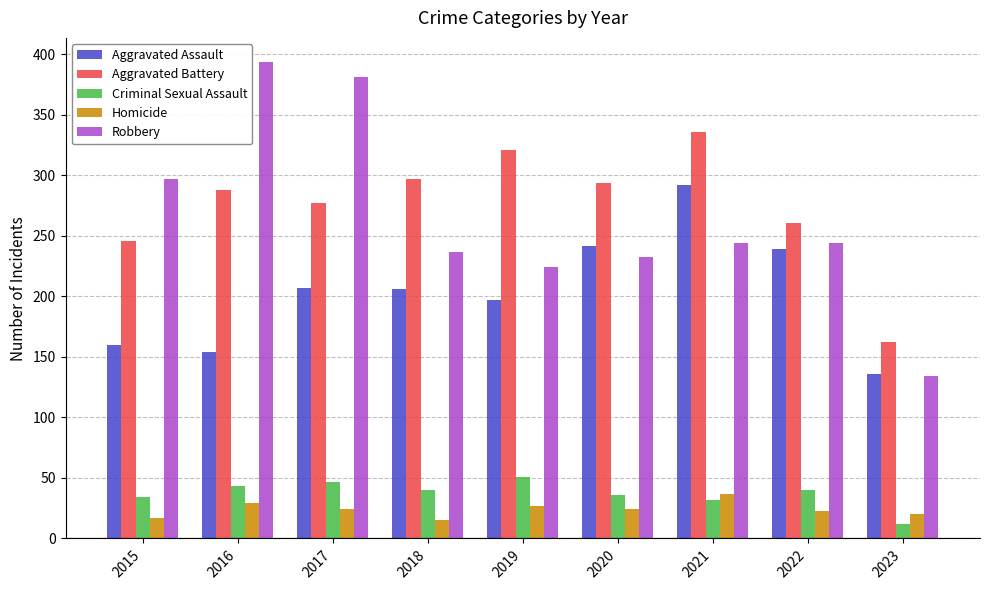

Rank the series at 2018 from lowest to highest value.

Homicide, Criminal Sexual Assault, Aggravated Assault, Robbery, Aggravated Battery